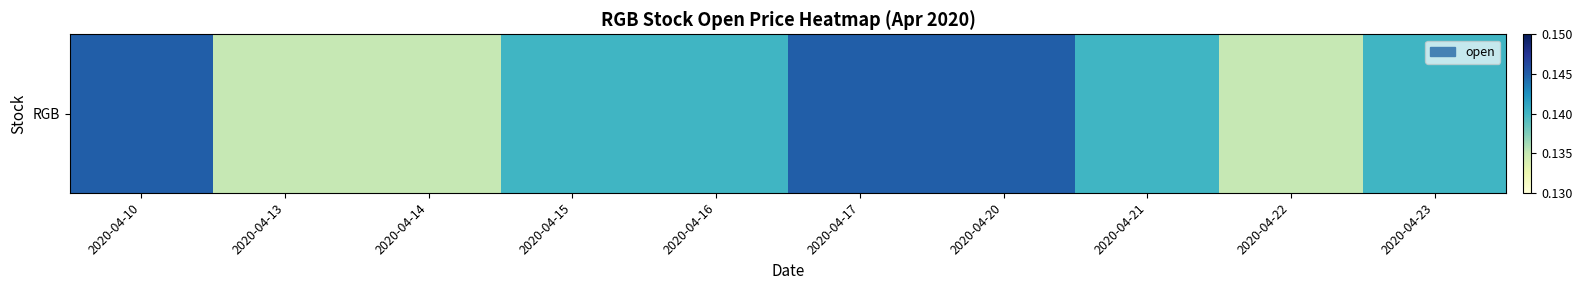

True or false: the data shows 0.1 at 2020-04-22.

True